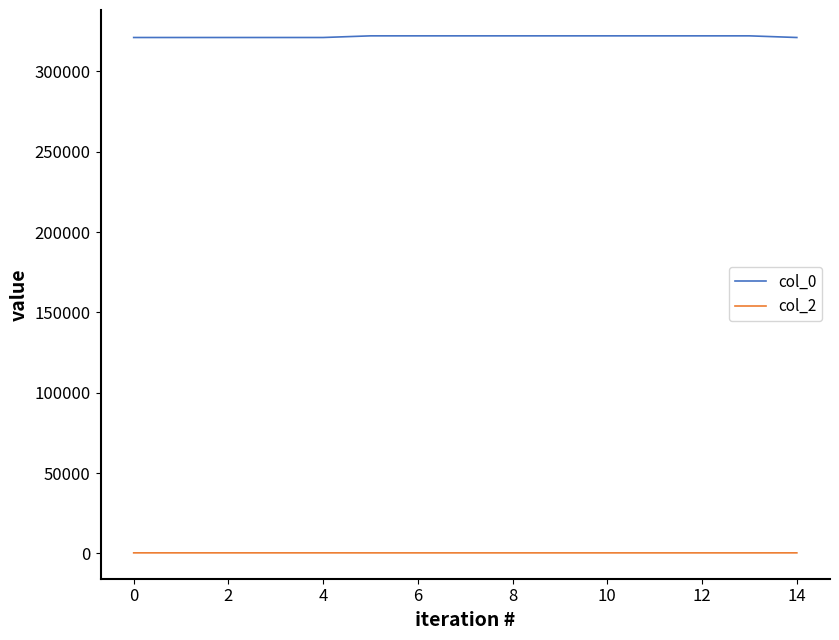

What is the maximum value for col_0?

322111.3